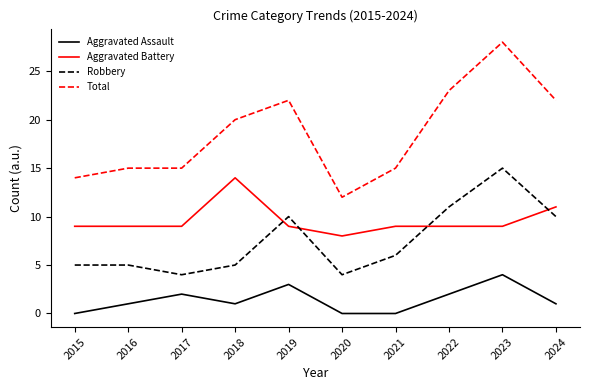

At which label does Aggravated Assault reach its peak?

2023